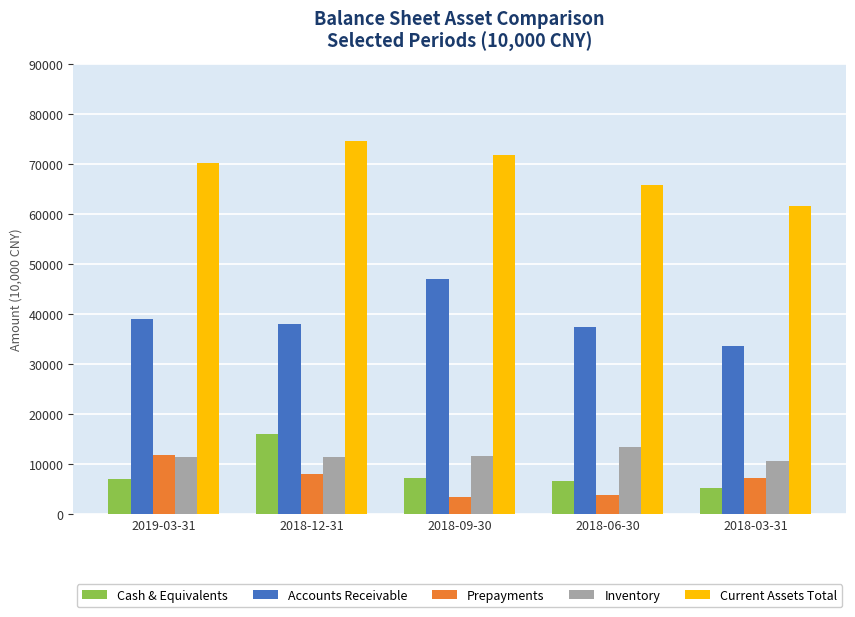

What is the difference between the highest and lowest values at 2018-06-30?

61831